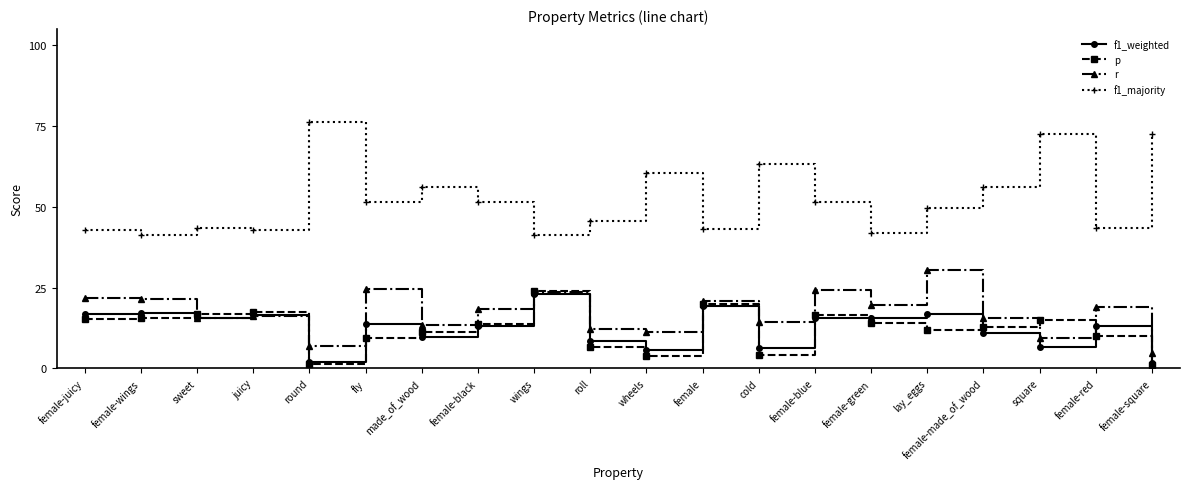

What is the value of the r point at the 17th from the left?

0.2